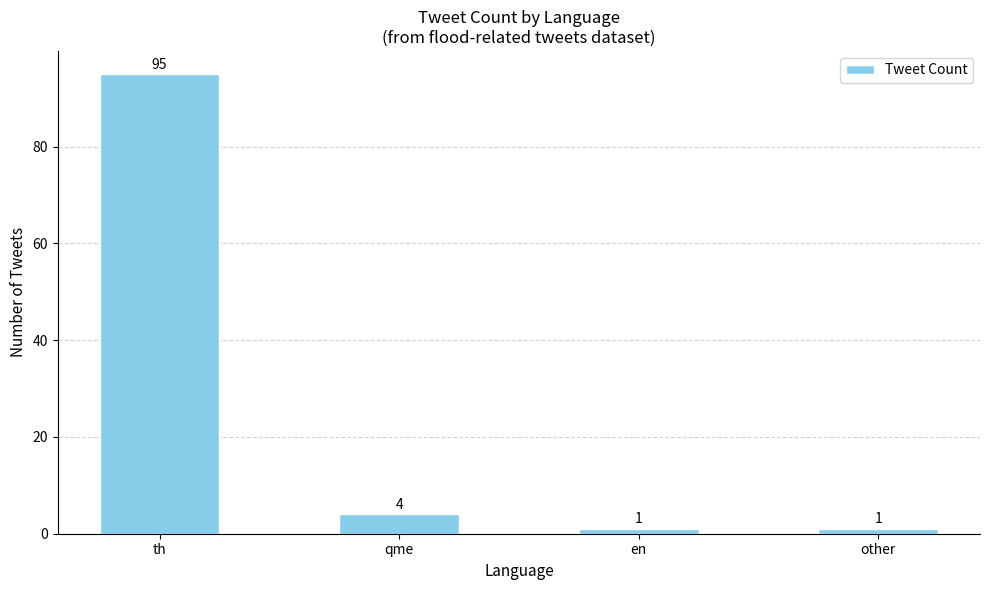

The chart shows a value of 95 at th. True or false?

True